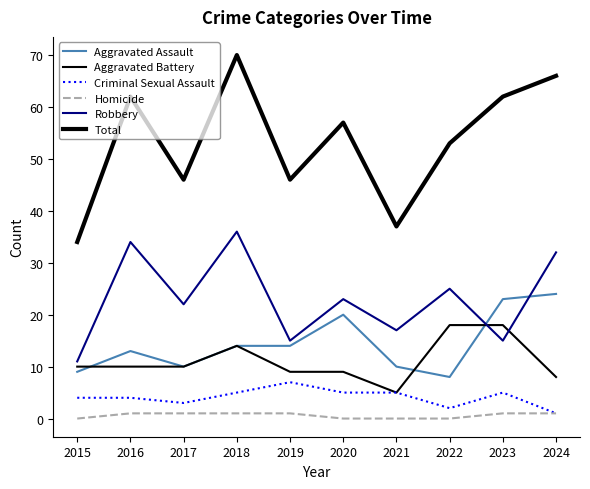

How many lines are shown in the chart?

6